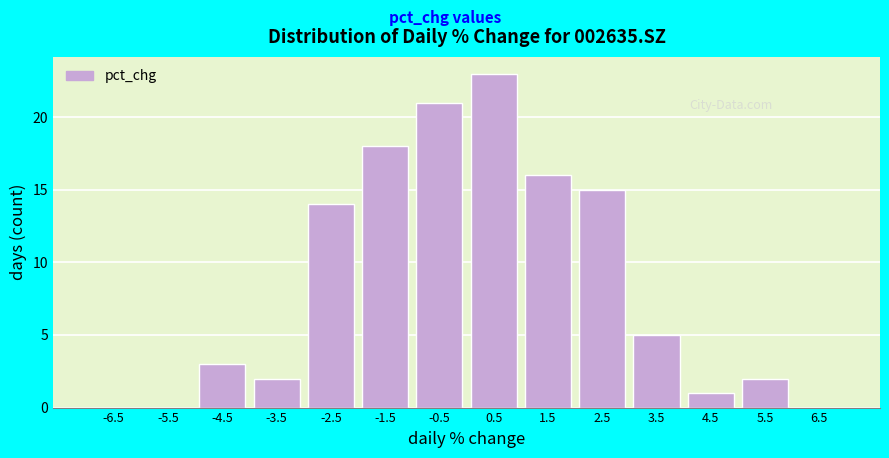

Reading left to right, transcribe this chart: for each bar, give the range it covers on the x-axis and its height. The values are not printed on the chart, so give them approximately, as read against the axis.

-7 to -6: 0
-6 to -5: 0
-5 to -4: 3
-4 to -3: 2
-3 to -2: 14
-2 to -1: 18
-1 to 0: 21
0 to 1: 23
1 to 2: 16
2 to 3: 15
3 to 4: 5
4 to 5: 1
5 to 6: 2
6 to 7: 0